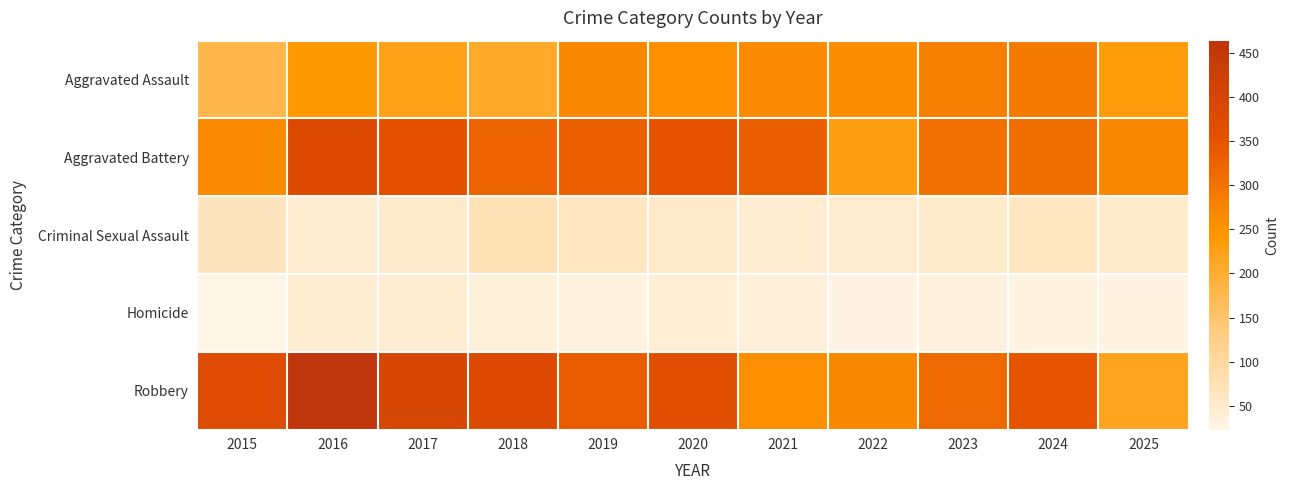

Reading left to right, what are all the values shown in this chart?

Aggravated Assault: 2015=179	2016=242	2017=224	2018=206	2019=269	2020=255	2021=263	2022=260	2023=282	2024=288	2025=234
Aggravated Battery: 2015=263	2016=381	2017=354	2018=326	2019=331	2020=352	2021=333	2022=231	2023=305	2024=308	2025=267
Criminal Sexual Assault: 2015=65	2016=46	2017=52	2018=75	2019=62	2020=55	2021=47	2022=50	2023=53	2024=63	2025=54
Homicide: 2015=23	2016=45	2017=46	2018=36	2019=31	2020=42	2021=38	2022=26	2023=33	2024=27	2025=28
Robbery: 2015=376	2016=464	2017=398	2018=380	2019=336	2020=365	2021=256	2022=268	2023=315	2024=348	2025=217